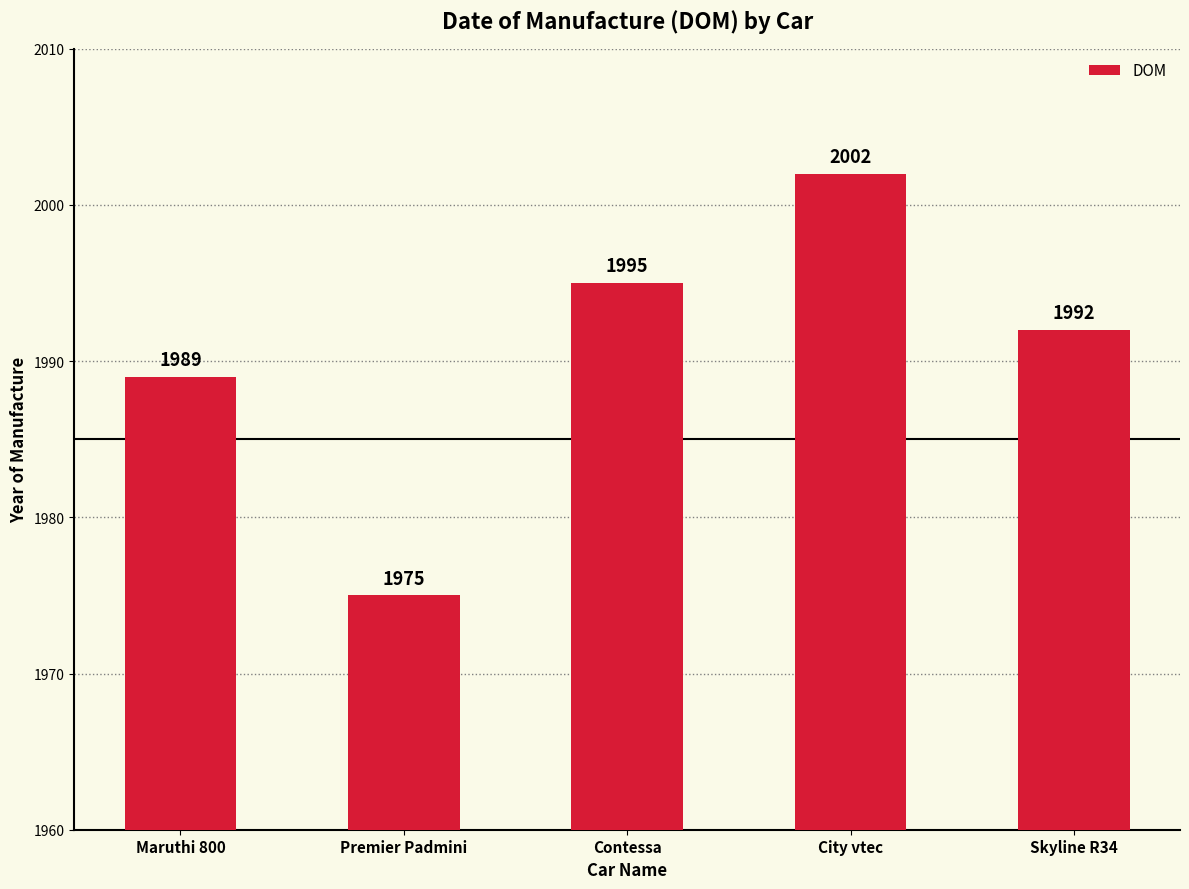

What is the change in value from Maruthi 800 to Premier Padmini?

-14